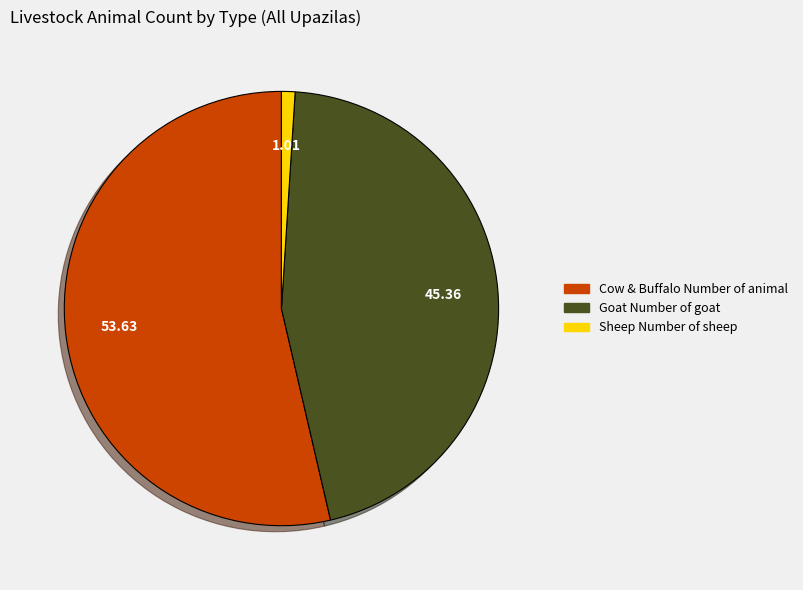

How many slices are in this pie chart?

3